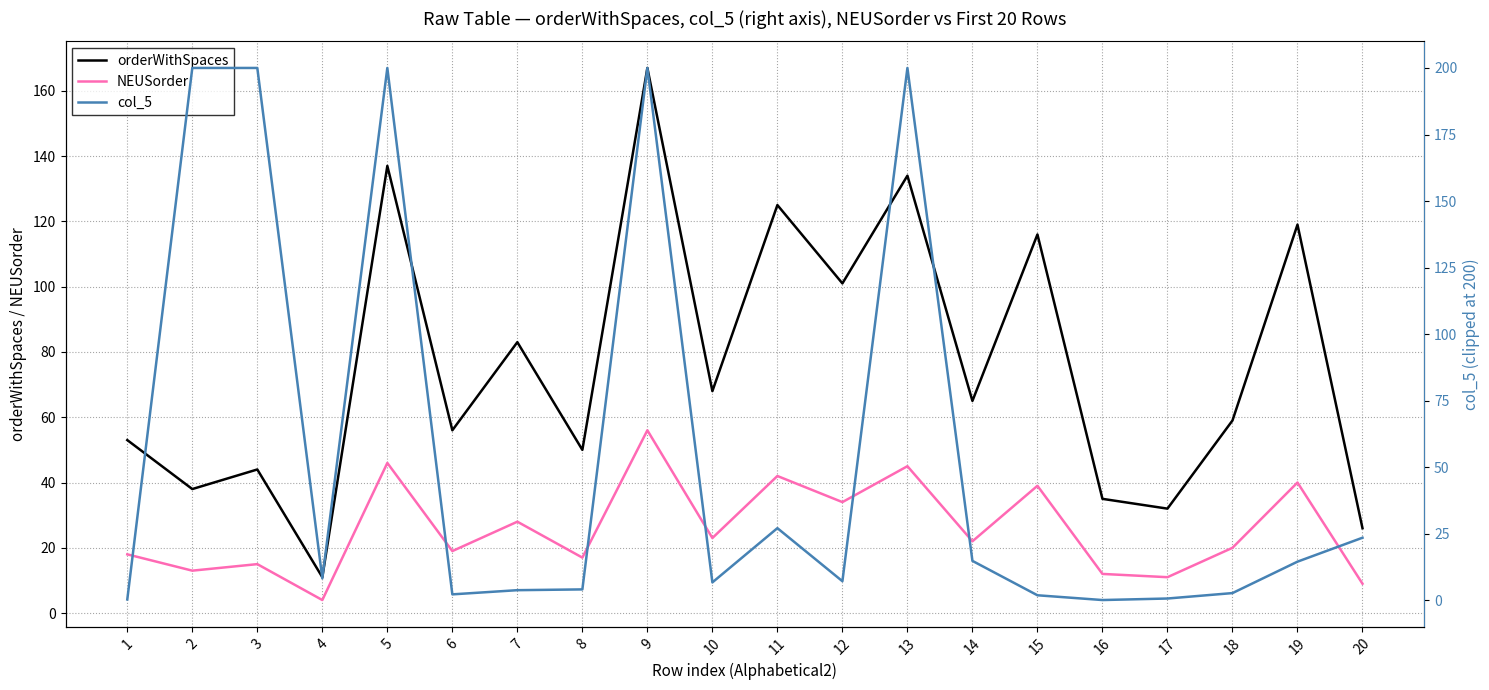

Reading left to right, list all the values displayed in this chart.

orderWithSpaces: 1=53.0	2=38.0	3=44.0	4=11.0	5=137.0	6=56.0	7=83.0	8=50.0	9=167.0	10=68.0	11=125.0	12=101.0	13=134.0	14=65.0	15=116.0	16=35.0	17=32.0	18=59.0	19=119.0	20=26.0
NEUSorder: 1=18.0	2=13.0	3=15.0	4=4.0	5=46.0	6=19.0	7=28.0	8=17.0	9=56.0	10=23.0	11=42.0	12=34.0	13=45.0	14=22.0	15=39.0	16=12.0	17=11.0	18=20.0	19=40.0	20=9.0
col_5: 1=0.3	2=200.0	3=200.0	4=8.2	5=200.0	6=2.2	7=3.8	8=4.1	9=200.0	10=6.7	11=27.1	12=7.2	13=200.0	14=14.8	15=1.9	16=0.1	17=0.7	18=2.7	19=14.5	20=23.5